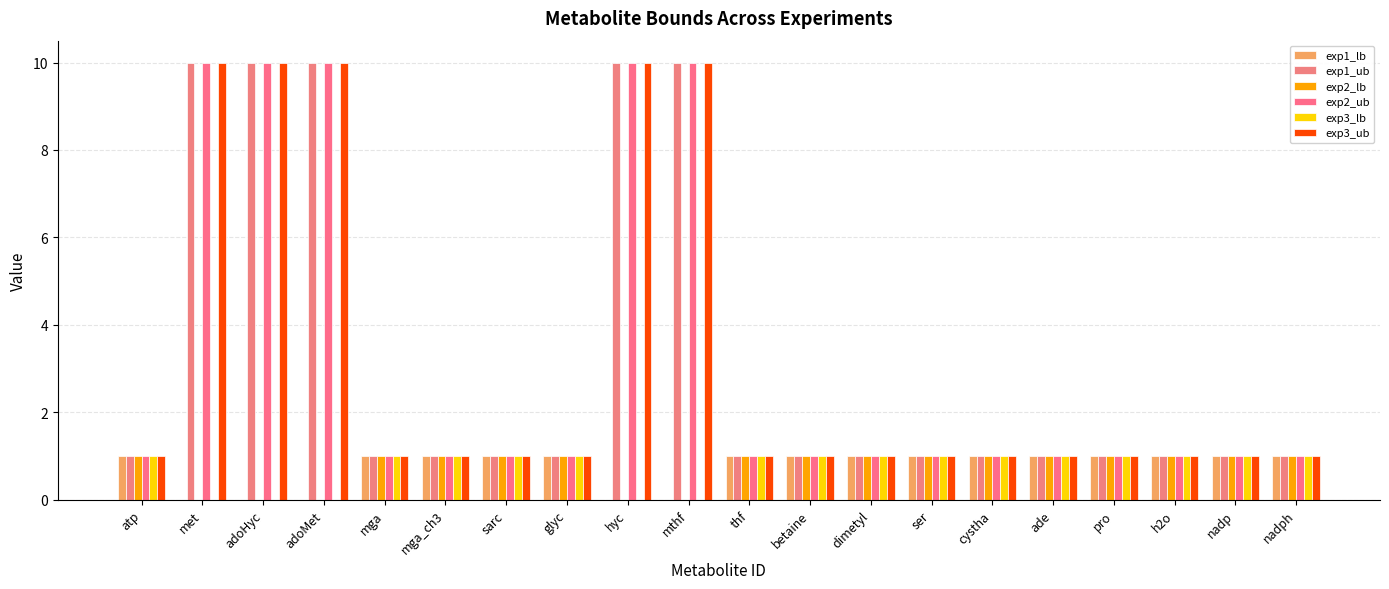

How many series are shown in this chart?

6